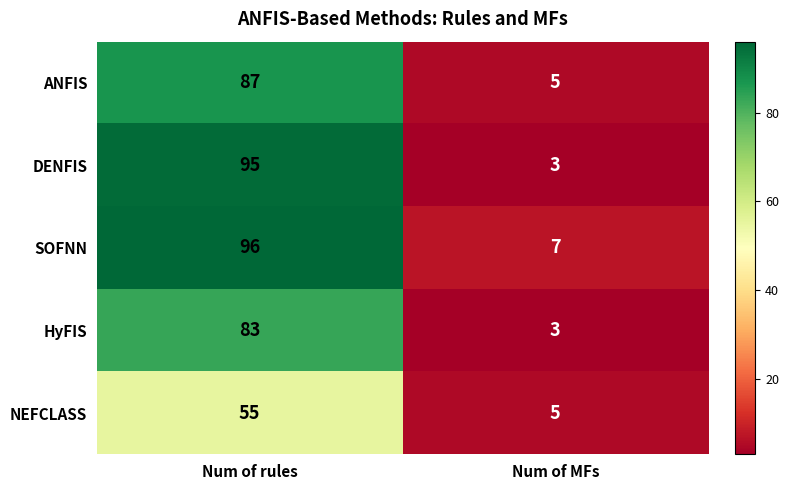

Reading left to right, what are all the values shown in this chart?

ANFIS: Num of rules=87	Num of MFs=5
DENFIS: Num of rules=95	Num of MFs=3
SOFNN: Num of rules=96	Num of MFs=7
HyFIS: Num of rules=83	Num of MFs=3
NEFCLASS: Num of rules=55	Num of MFs=5